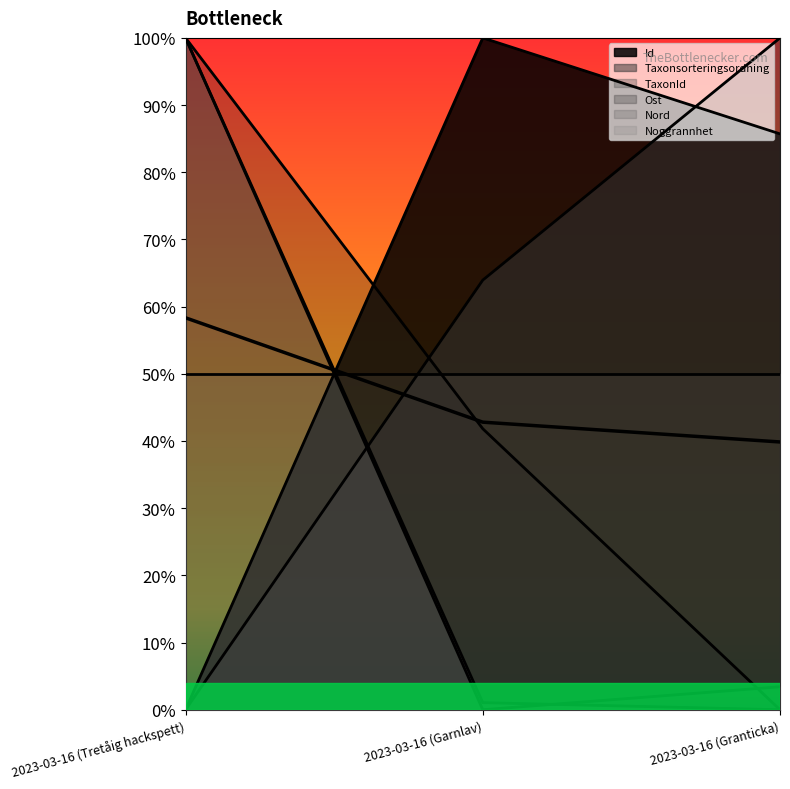

Which series changed the most between 2023-03-16 (Tretåig hackspett) and 2023-03-16 (Granticka)?

Taxonsorteringsordning